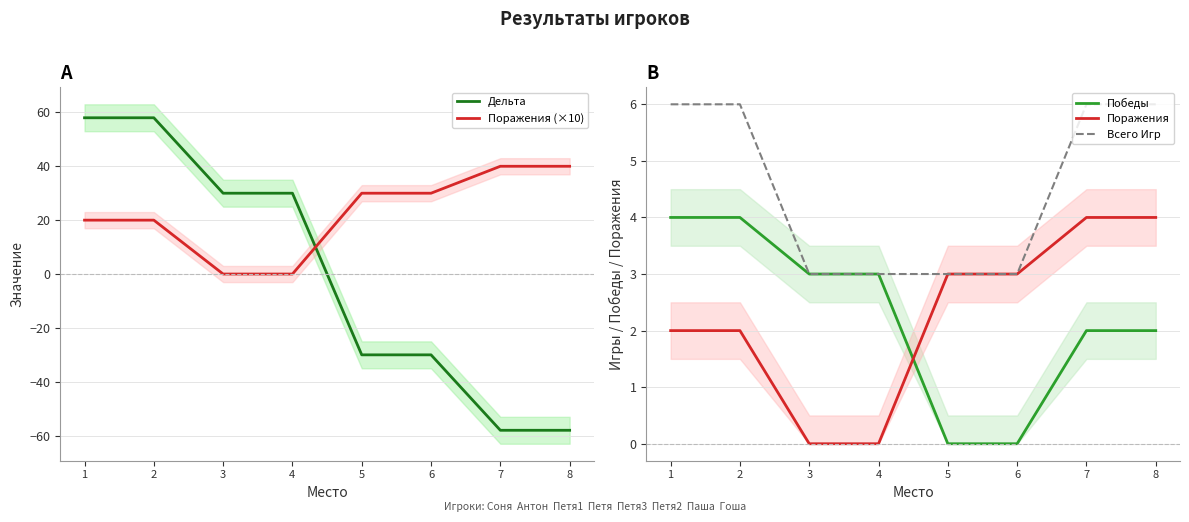

True or false: Победы has more than 0 interior local peaks.

False